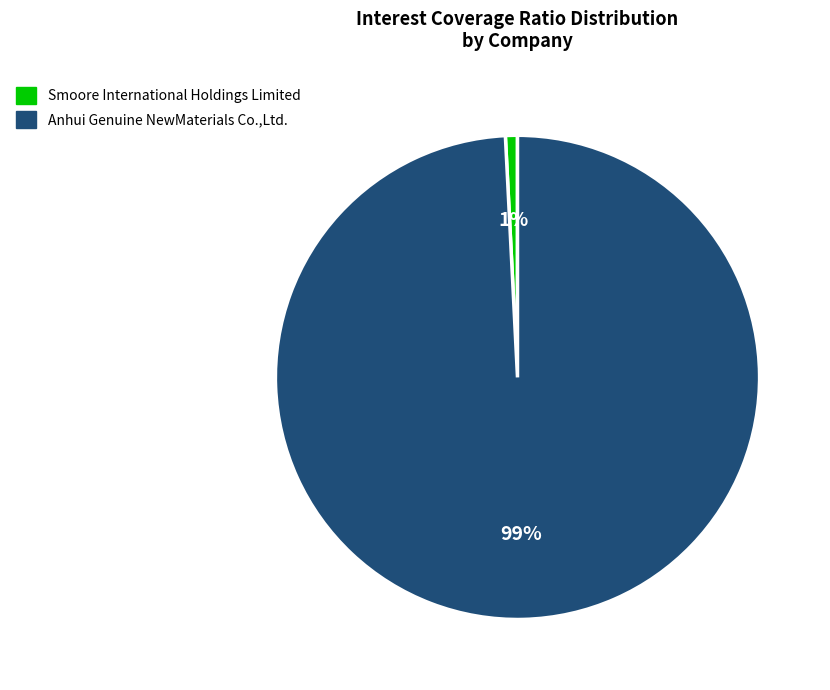

What is the smallest slice in the pie chart?

Smoore International Holdings Limited